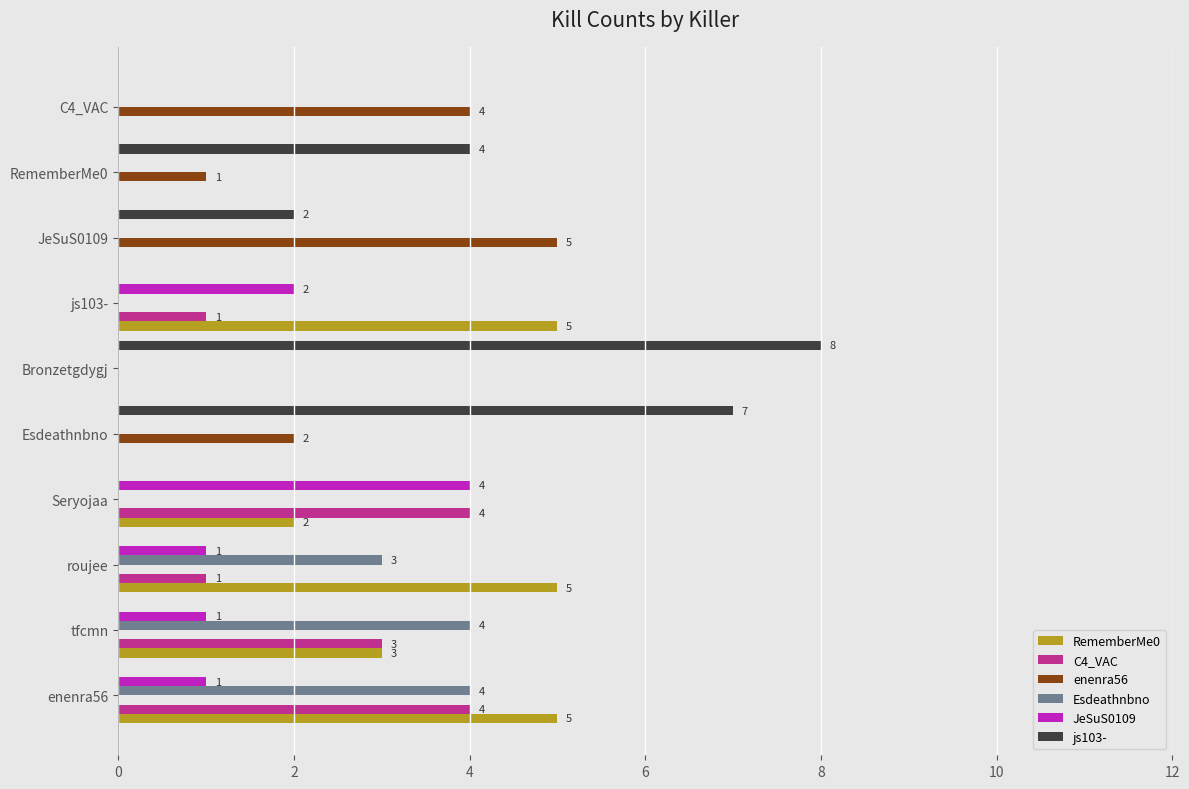

The js103- series shows 8 at Bronzetgdygj. True or false?

True